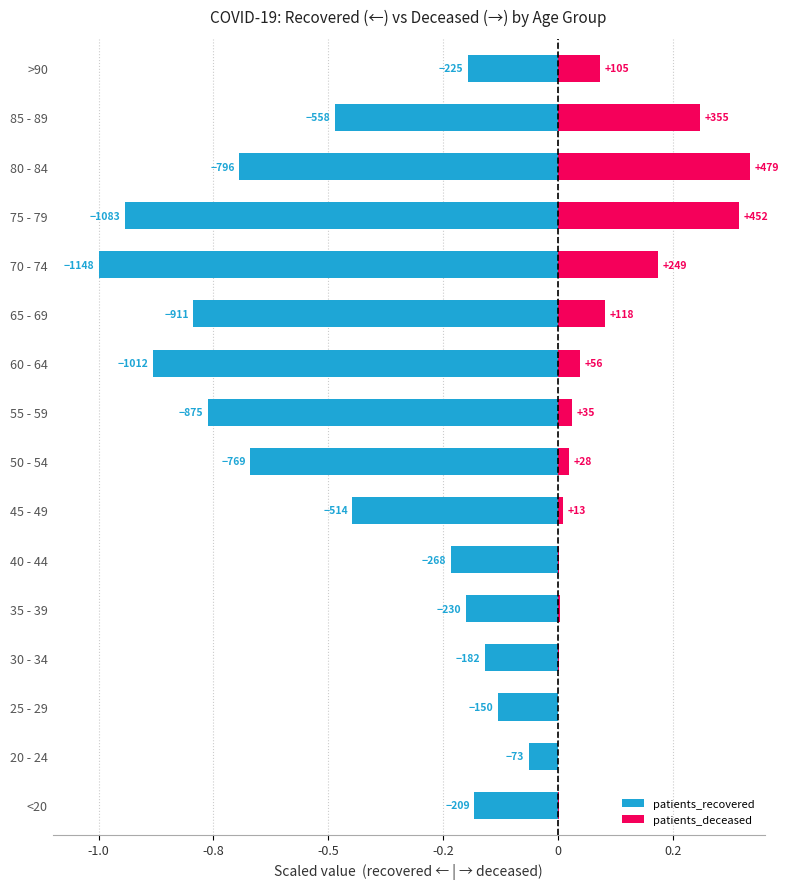

What is the highest value of the patients_recovered series?

-0.1